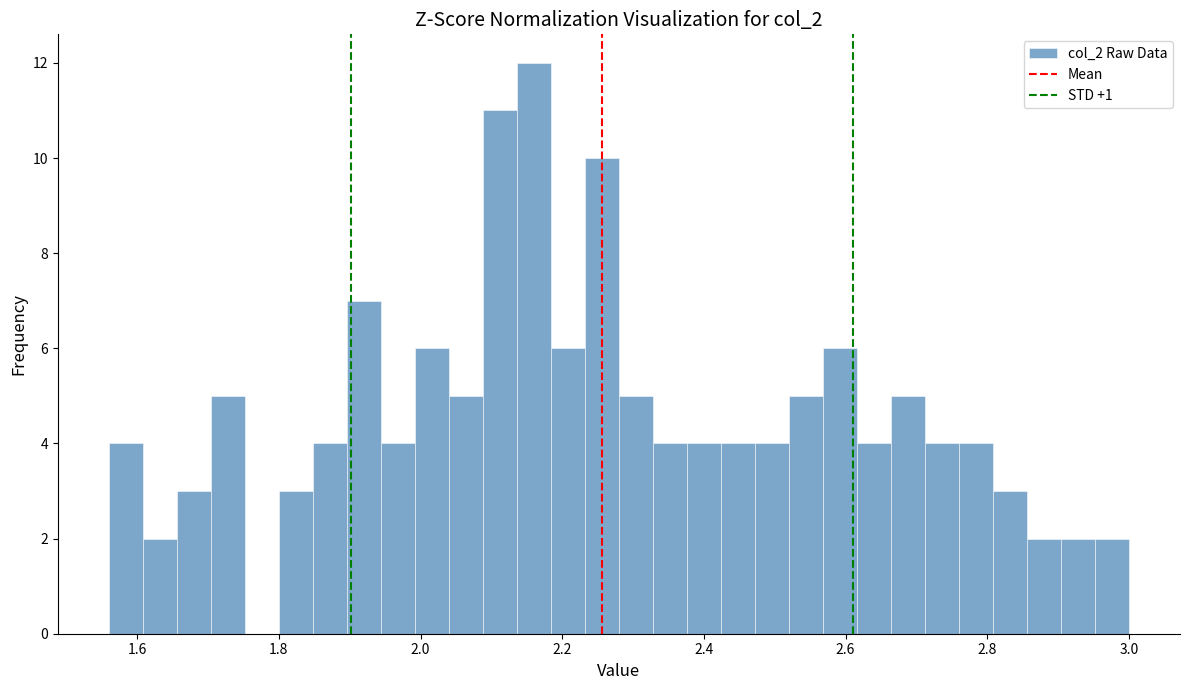

Around what value on the x-axis is the tallest bar? Give the approximate position of its centre, as read against the axis.

2.16